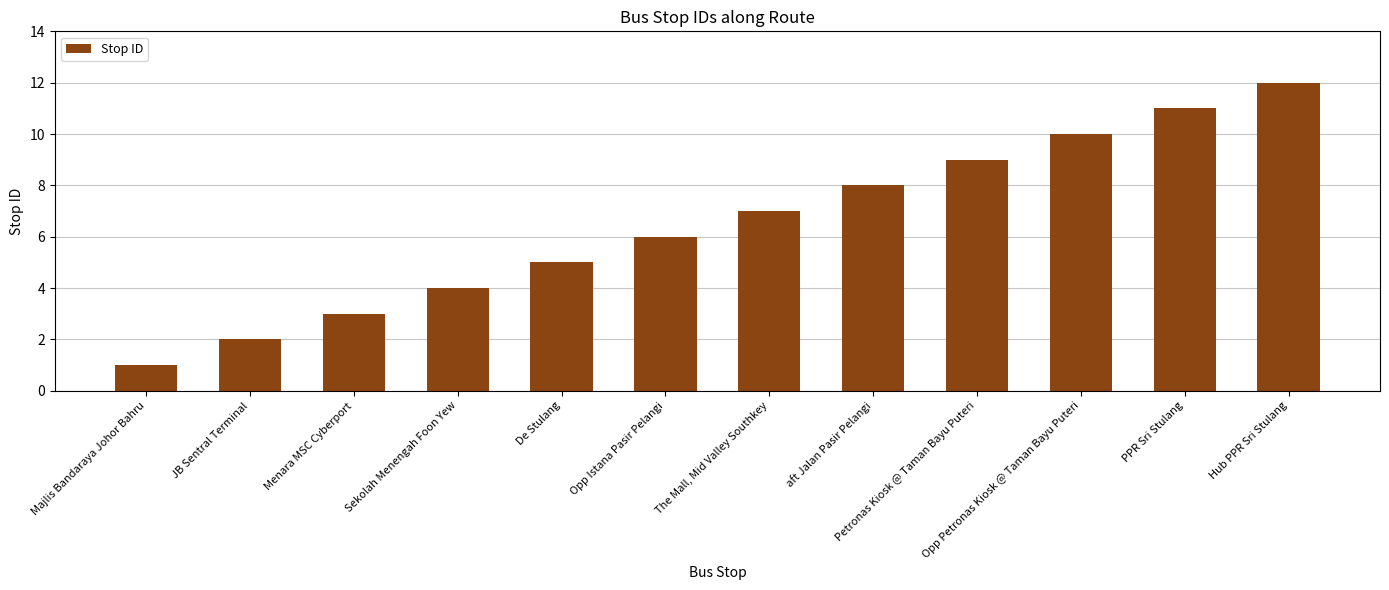

What is the approximate value at Opp Petronas Kiosk @ Taman Bayu Puteri, to the nearest 5?

10